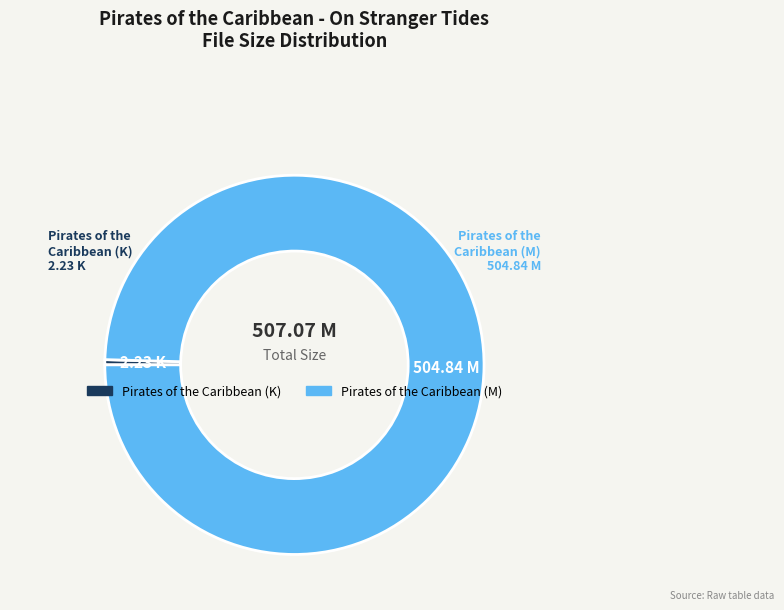

Do Pirates of the Caribbean (M) and Pirates of the Caribbean (K) together represent more than half of the pie?

Yes